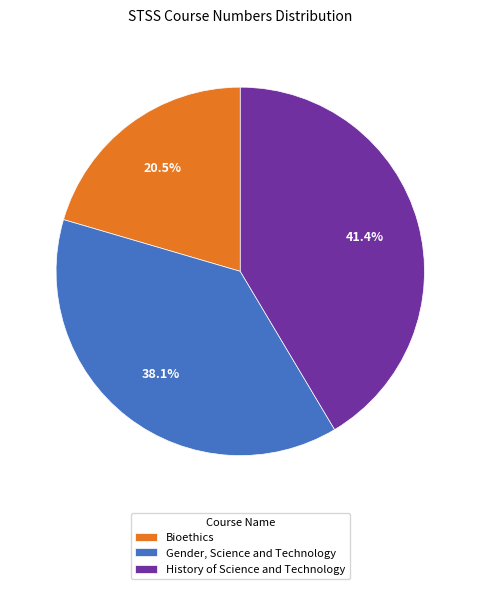

True or false: Gender, Science and Technology accounts for 38% of the total.

True